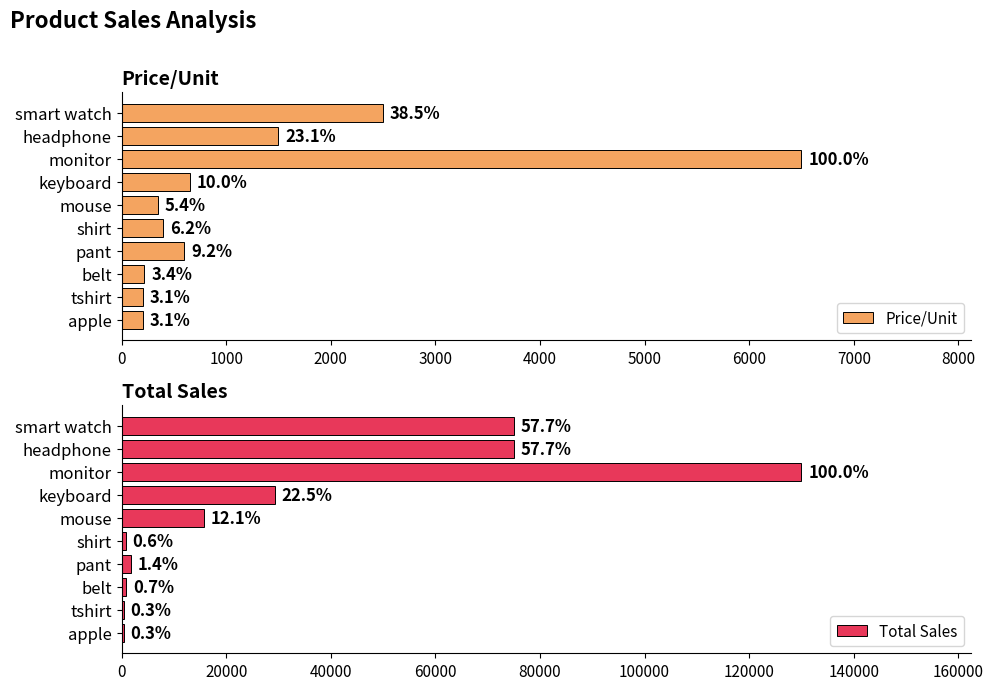

How many data points in Total Sales are less than 15750?

5